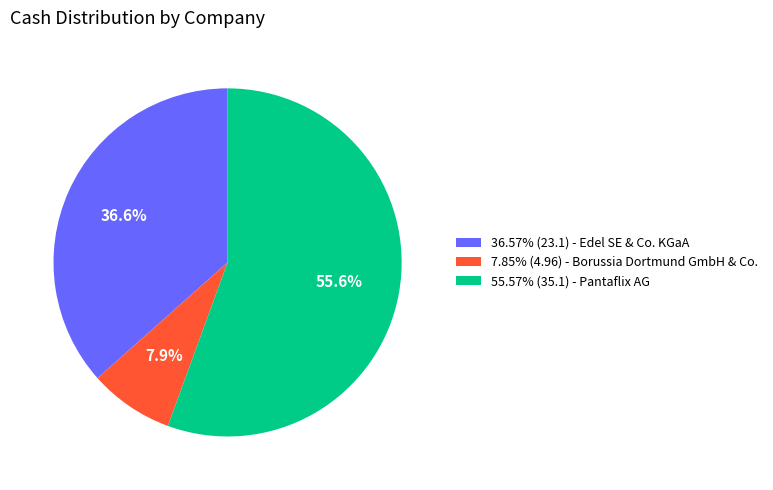

Is the sum of 36.57% (23.1) - Edel SE & Co. KGaA and 55.57% (35.1) - Pantaflix AG greater than half?

Yes